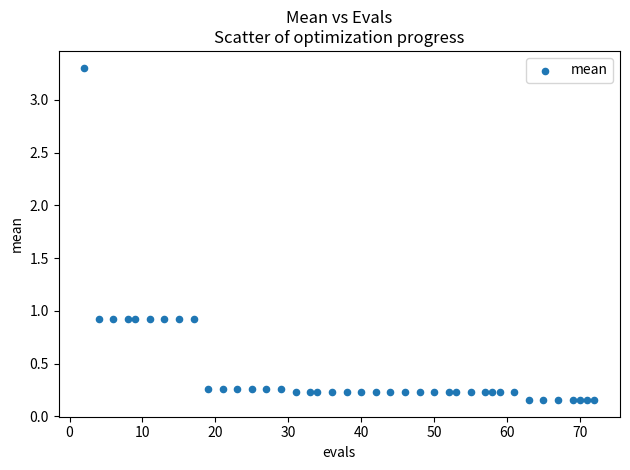

What is the range of Y values (max minus min)?

3.2